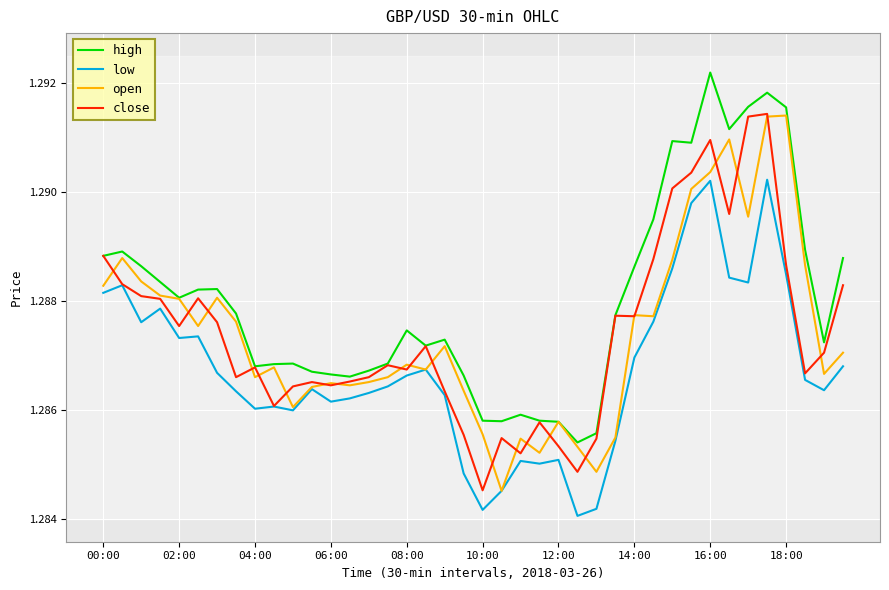

How many lines are shown in the chart?

4